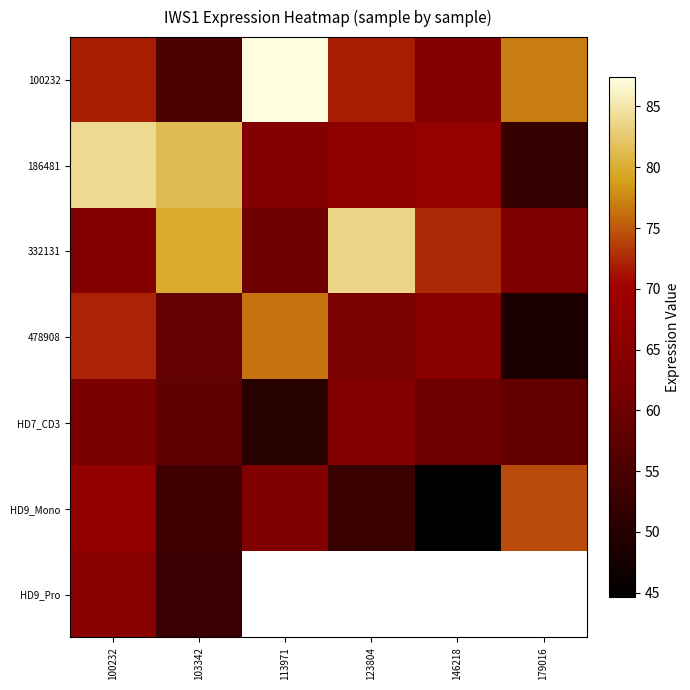

How many series are shown in this chart?

7